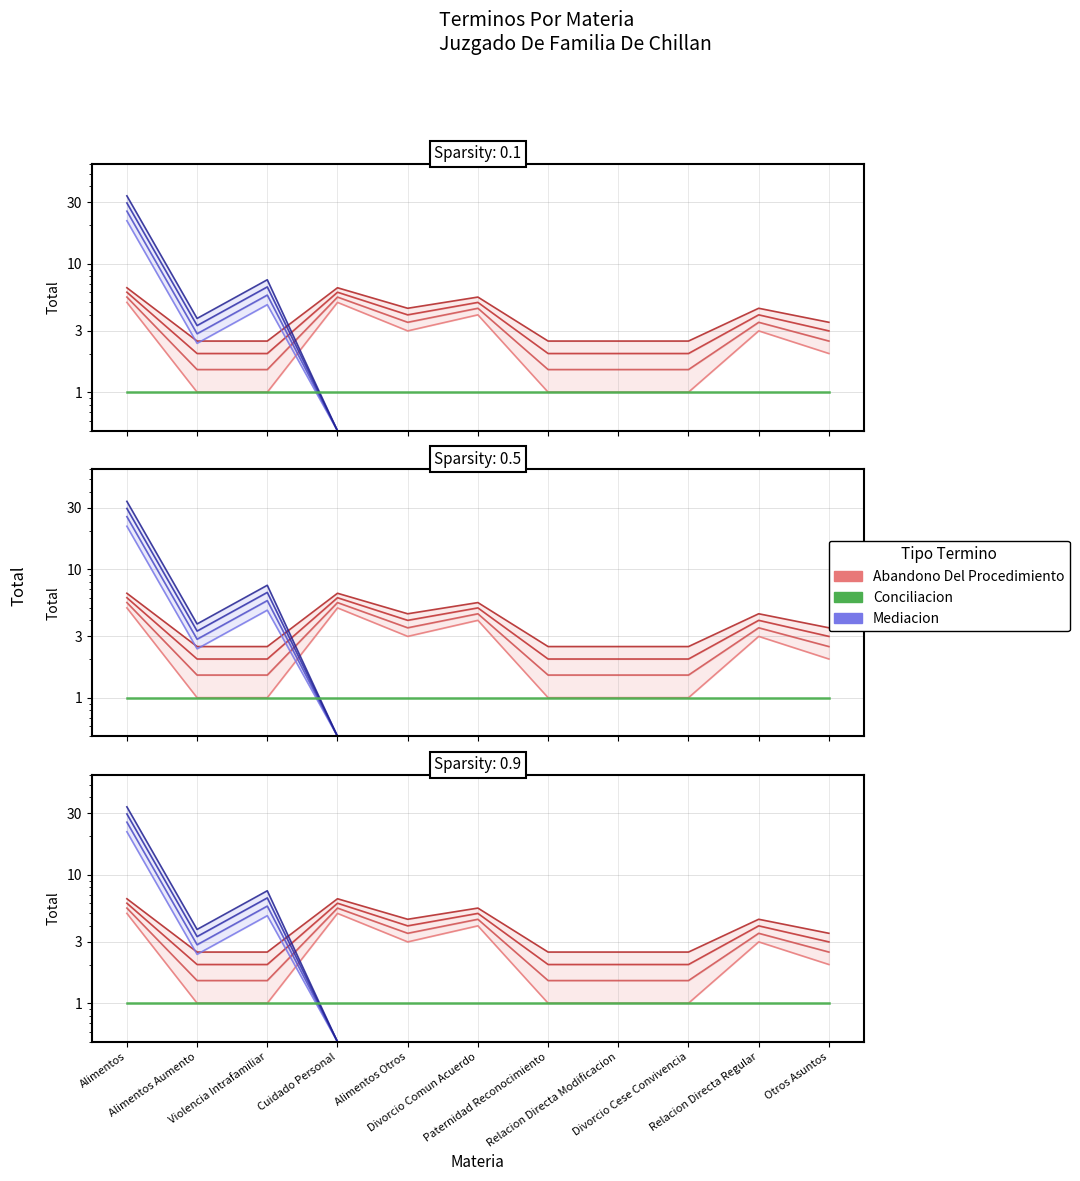

At which category is the sum across all series the highest?

Alimentos